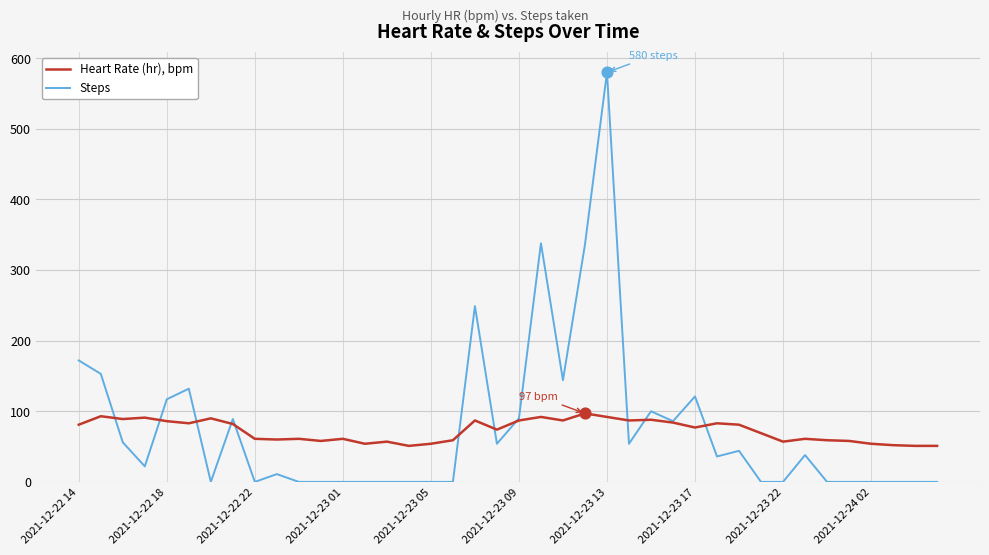

List the series in order of their overall mean, lowest first.

Heart Rate (hr), bpm, Steps